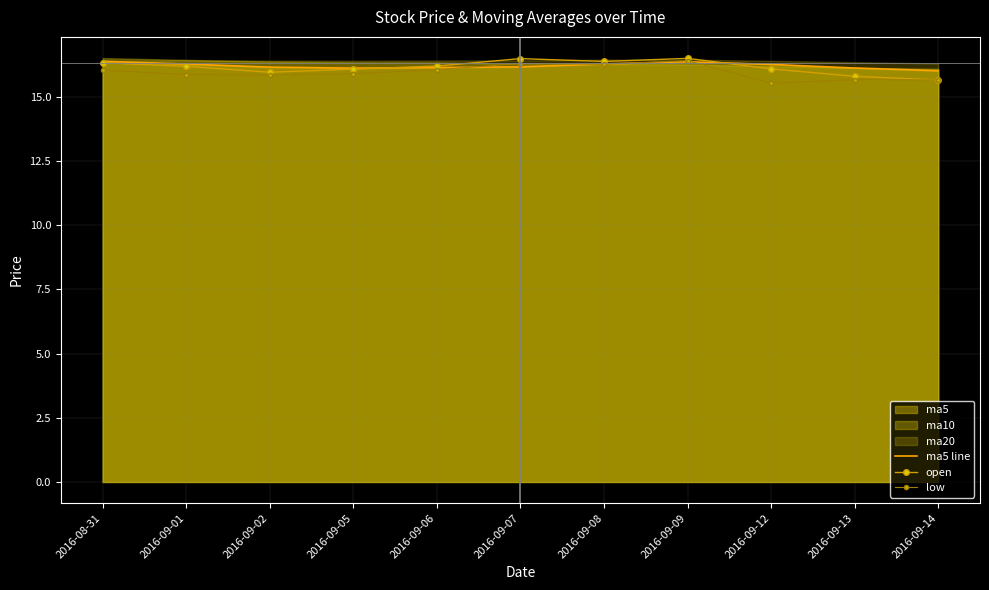

What is the maximum value shown in the chart?

16.5